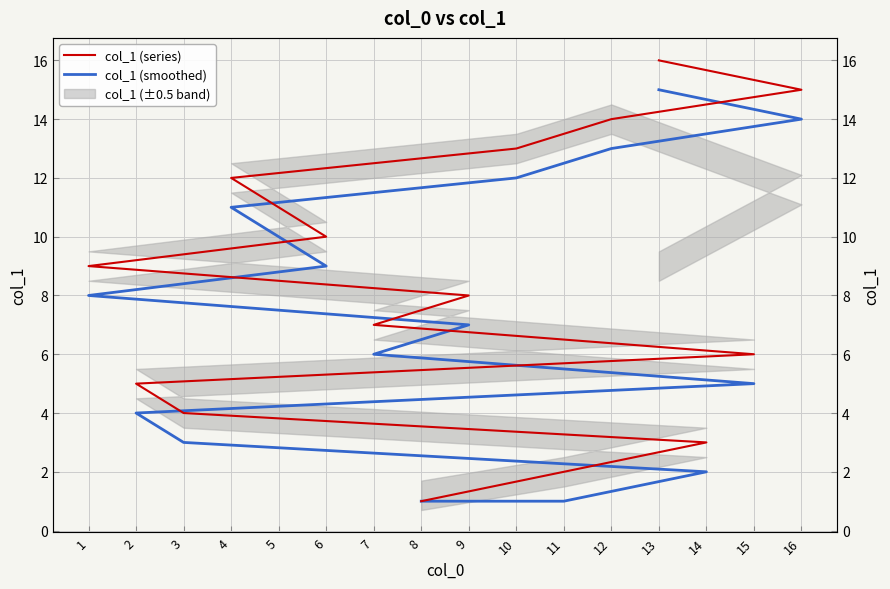

How many values in the col_1 (smoothed) series exceed 8?

7